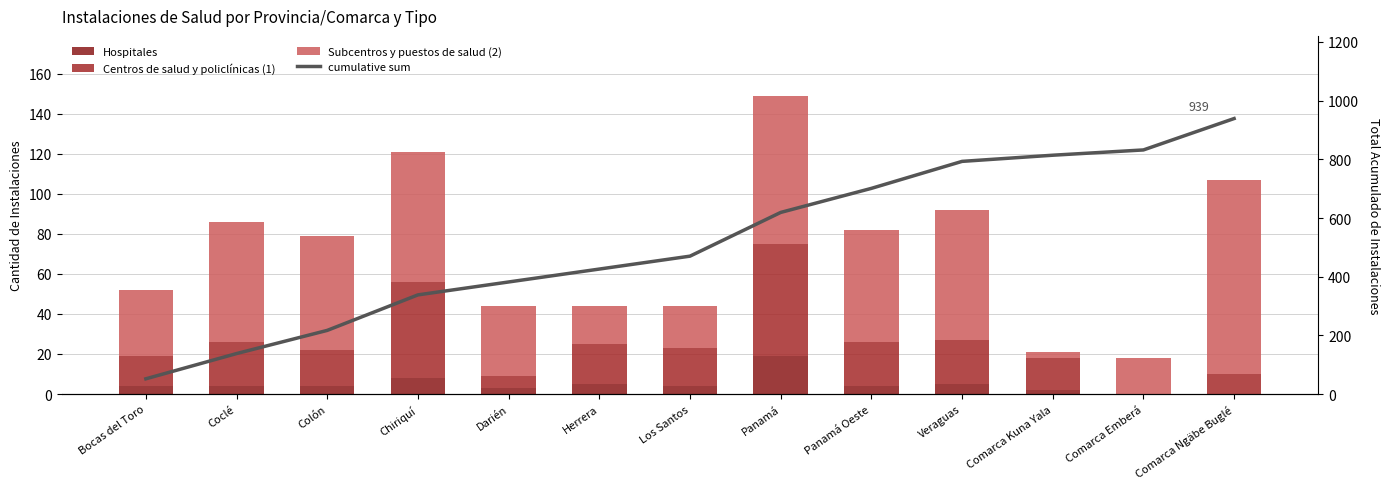

The value of cumulative sum at Colón is 314. True or false?

False